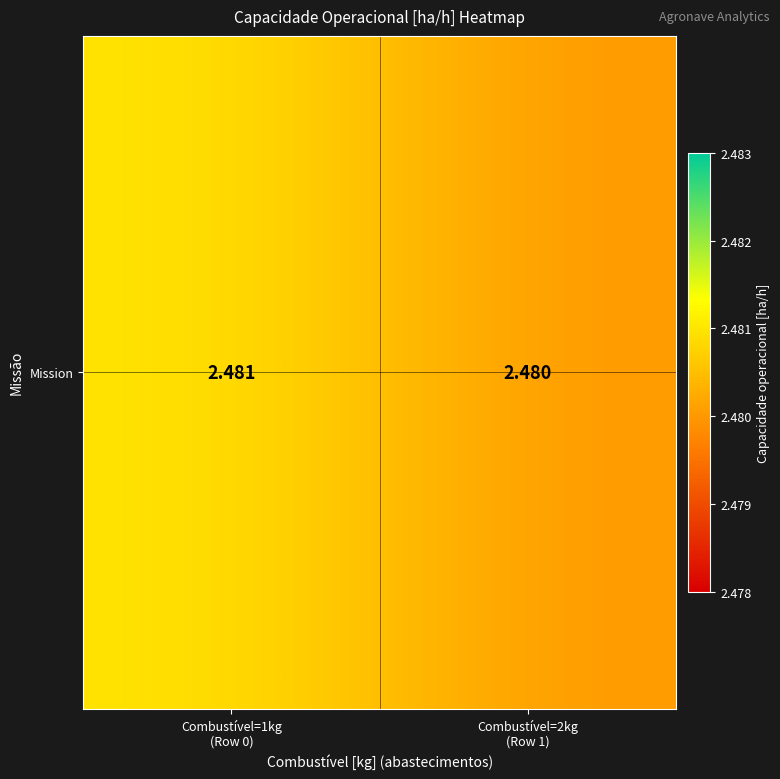

True or false: the data shows 1.0 at Combustível=1kg
(Row 0).

False